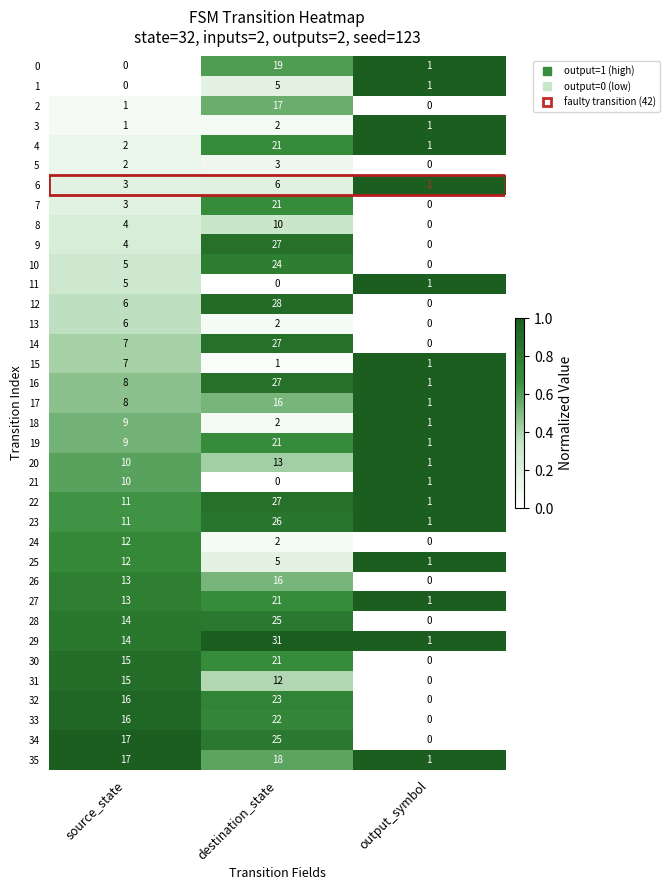

Which category has the lowest value in the 25 series?

output_symbol